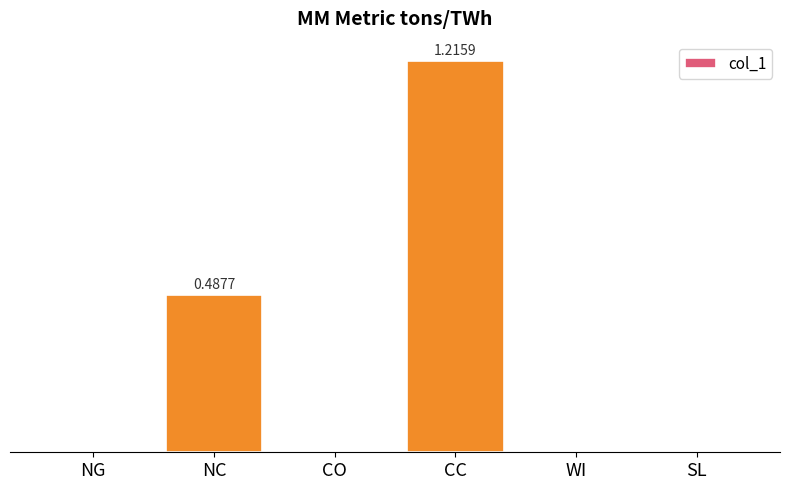

Are the bars horizontal?

No